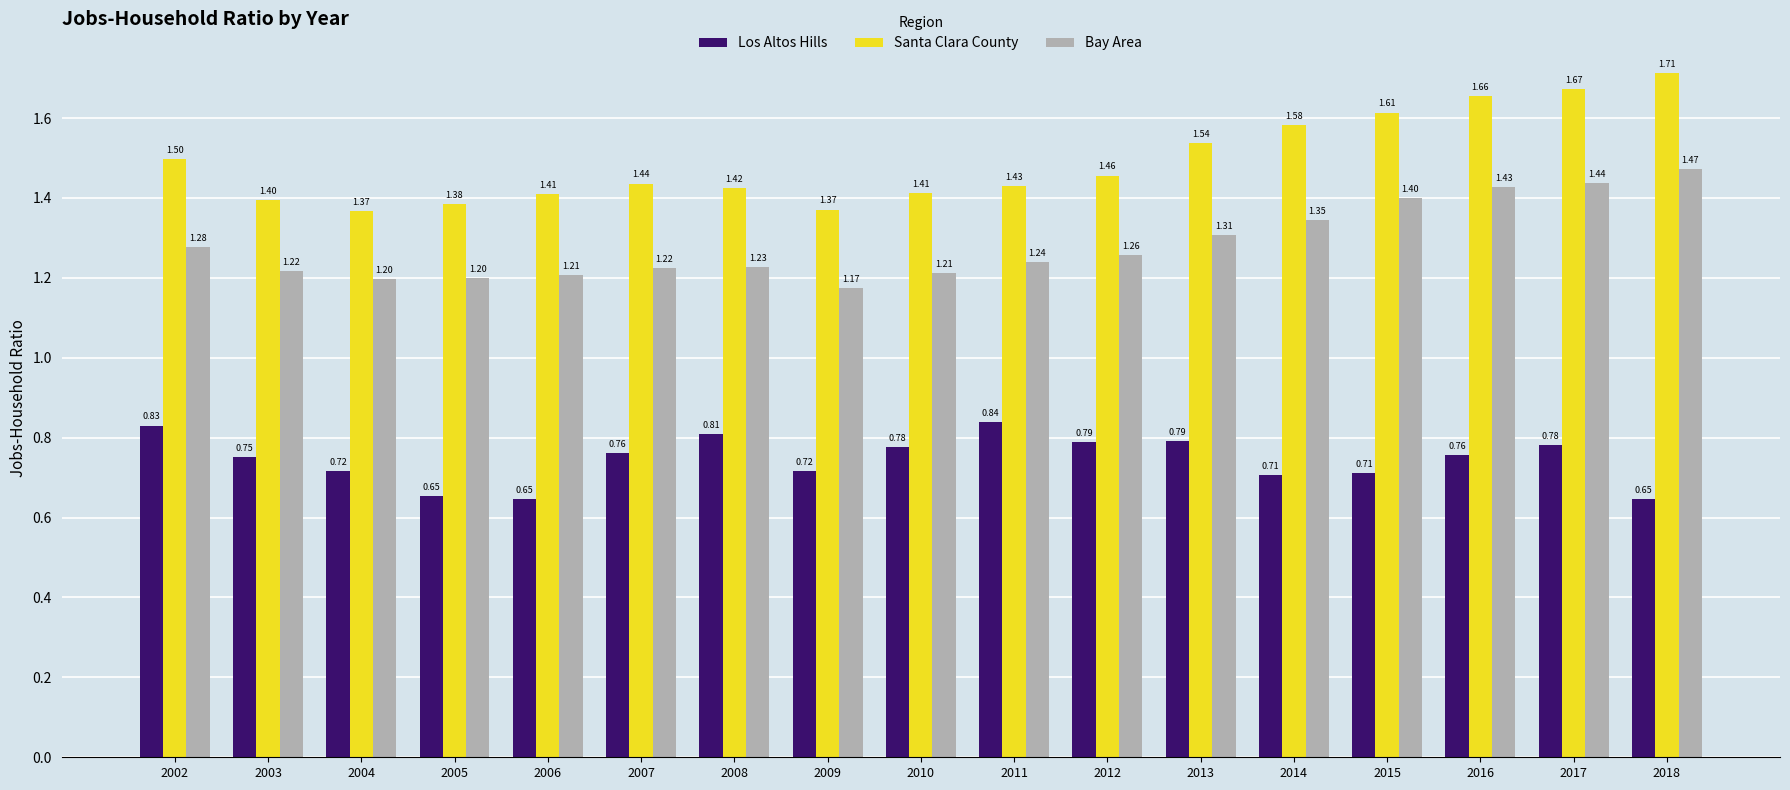

What is the value of the Santa Clara County bar at the 1st from the left?

1.5